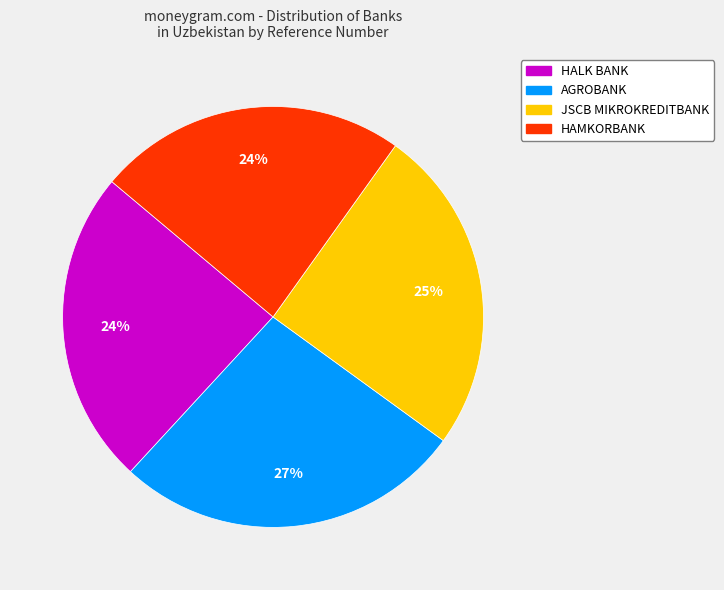

Is the sum of HAMKORBANK and AGROBANK greater than half?

Yes